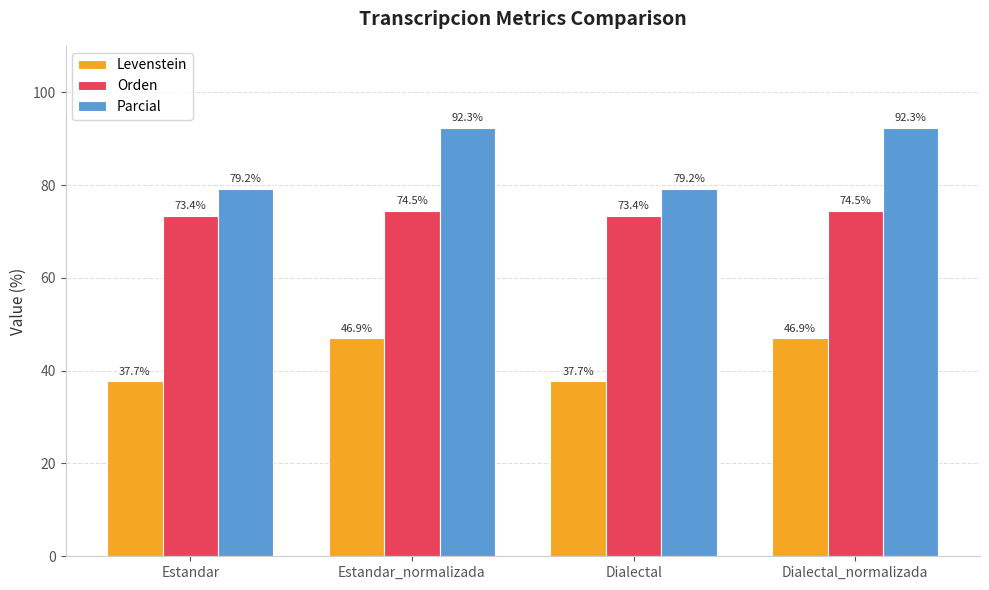

Reading left to right, extract all data points from this chart.

Levenstein: Estandar=37.7	Estandar_normalizada=46.9	Dialectal=37.7	Dialectal_normalizada=46.9
Orden: Estandar=73.4	Estandar_normalizada=74.5	Dialectal=73.4	Dialectal_normalizada=74.5
Parcial: Estandar=79.2	Estandar_normalizada=92.3	Dialectal=79.2	Dialectal_normalizada=92.3